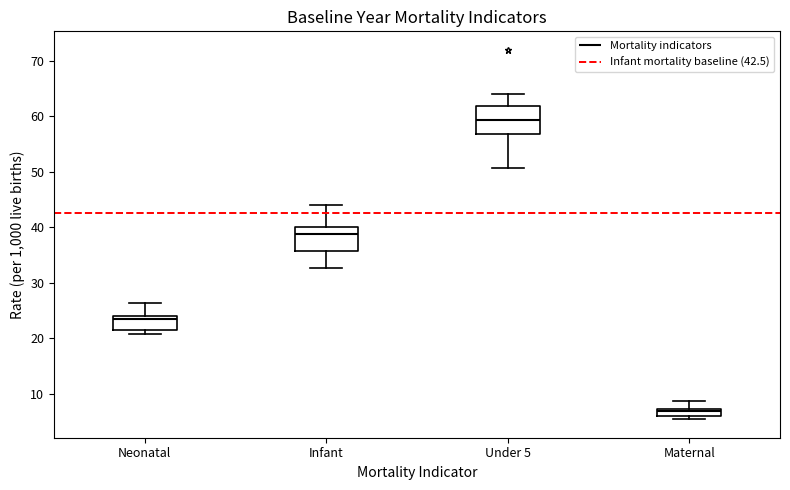

Where is the upper edge of the box for Maternal on the y-axis? The values are not printed on the chart, so give them approximately, as read against the axis.

7